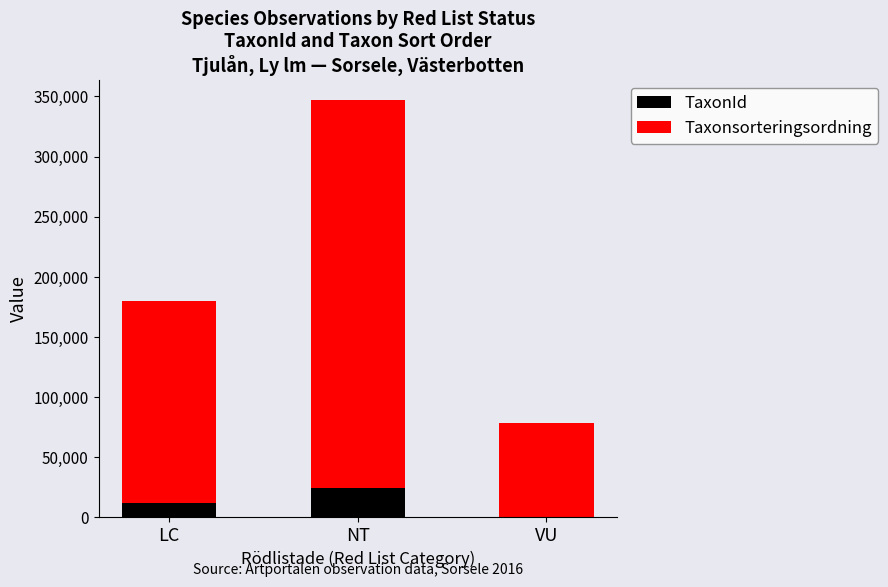

What is the sum of all TaxonId values?

37249